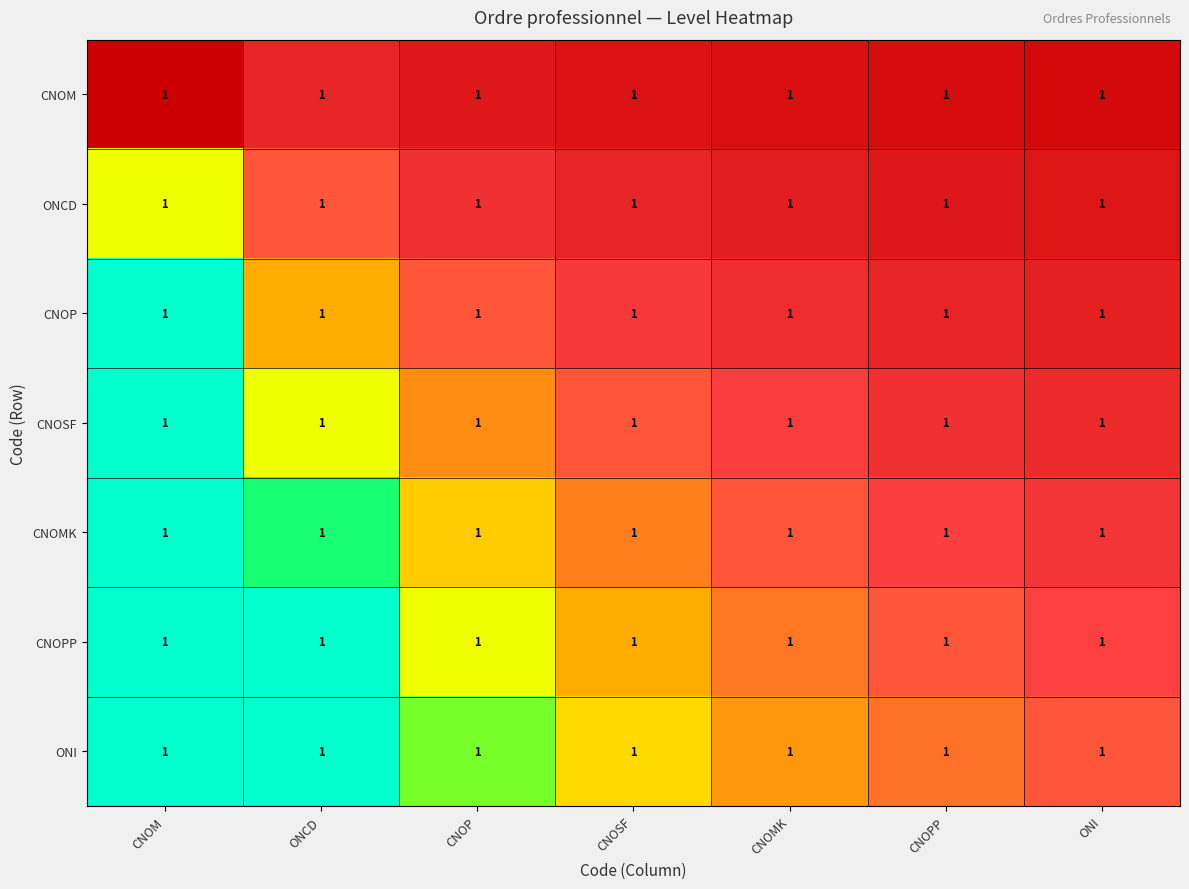

At which category is the sum across all series the highest?

CNOM